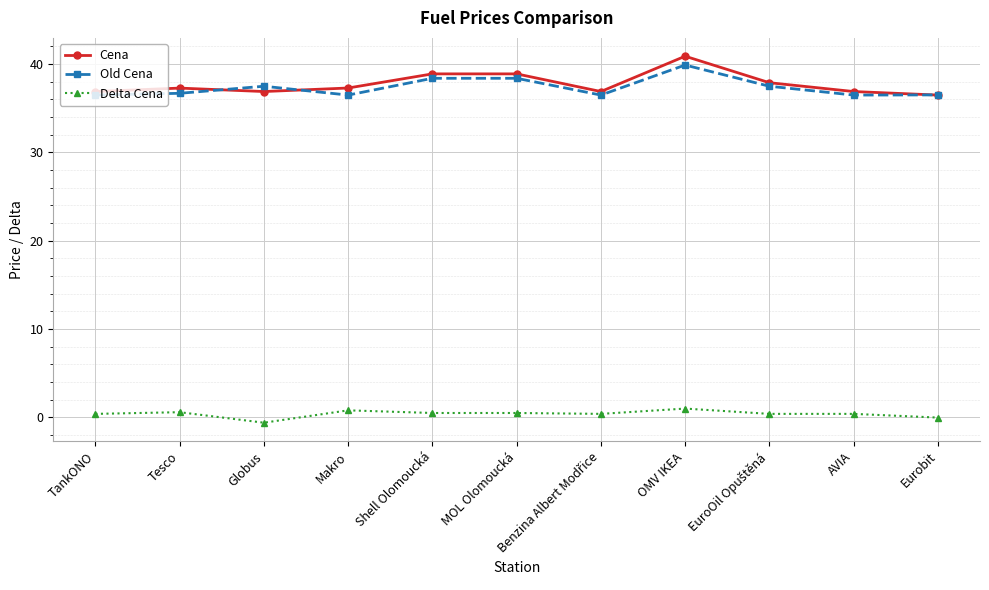

Is it true that Old Cena equals 56.0 at Tesco?

False